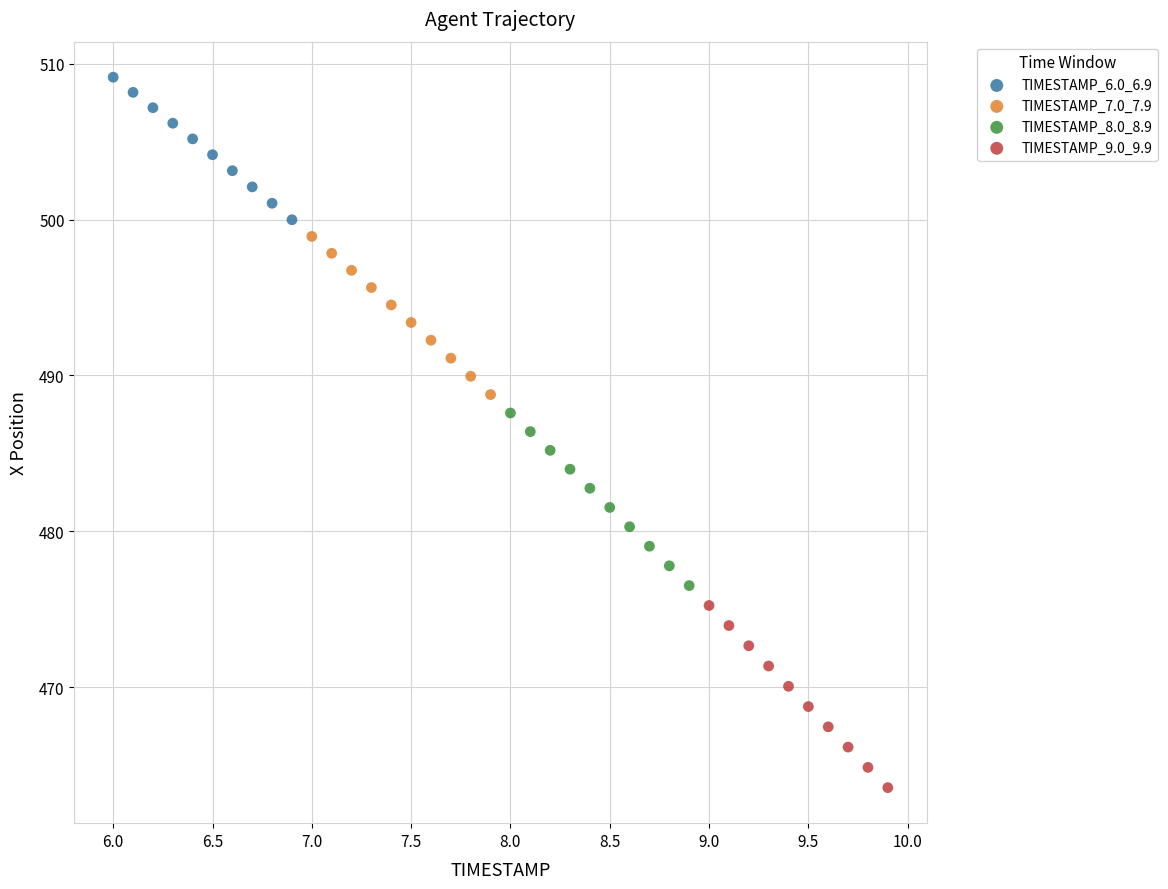

What are all the series names shown in the legend?

TIMESTAMP_6.0_6.9, TIMESTAMP_7.0_7.9, TIMESTAMP_8.0_8.9, TIMESTAMP_9.0_9.9